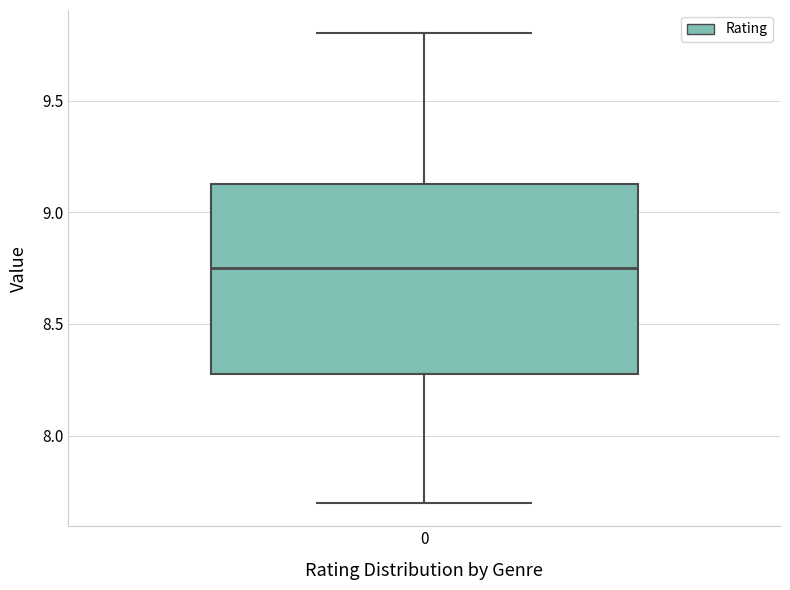

Read this box plot against the y-axis: the position of the median line, the range covered by the box, and the ends of both whiskers. The values are not printed on the chart, so give them approximately, as read against the axis.

median 8.75, box 8.30 to 9.15, whiskers 7.70 to 9.80